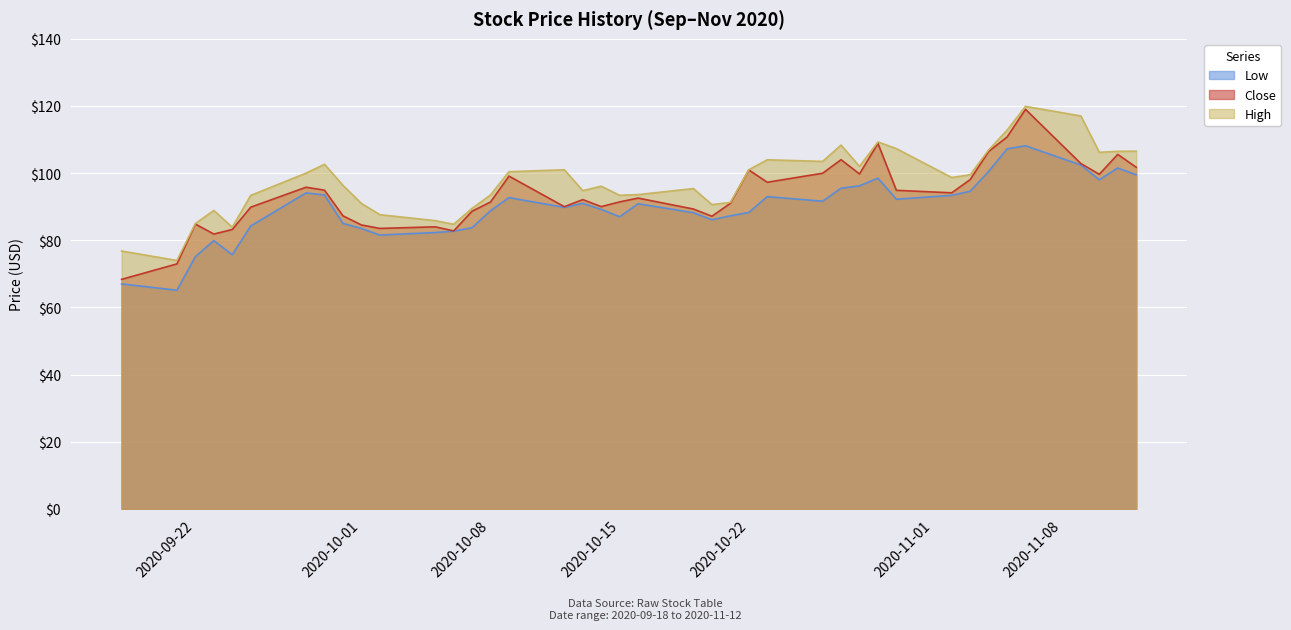

How many lines are shown in the chart?

3